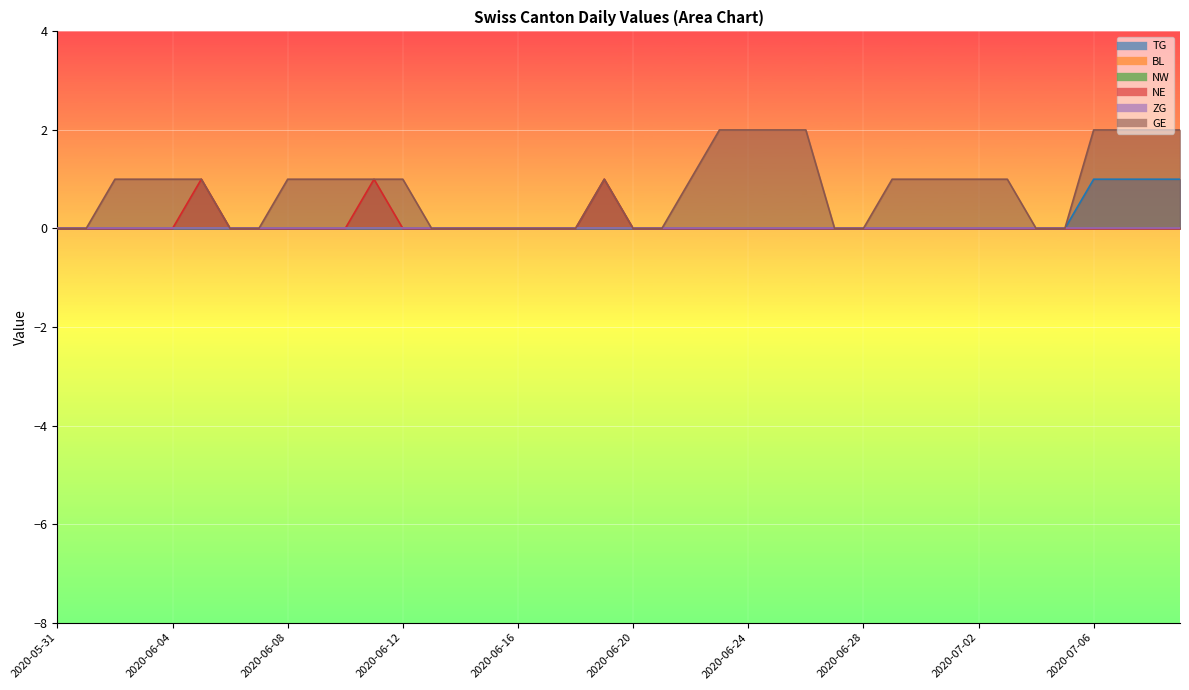

True or false: NE has a value of 0 at 2020-06-14.

False